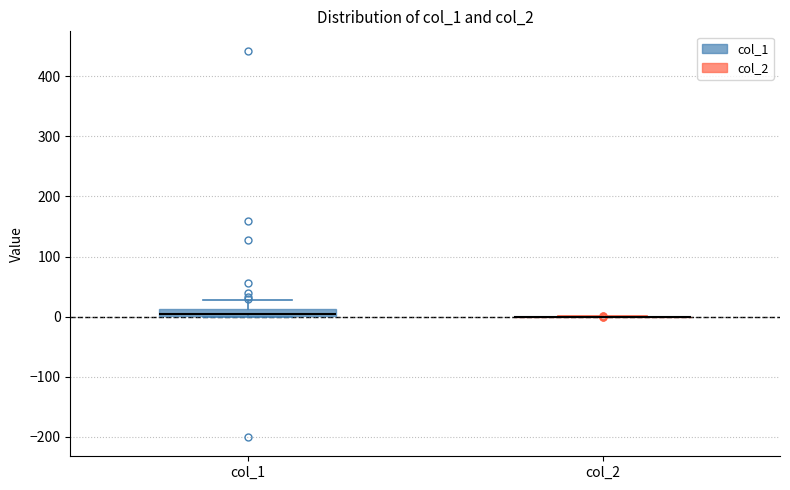

Where does the upper whisker of the box for col_1 end on the y-axis? The values are not printed on the chart, so give them approximately, as read against the axis.

30